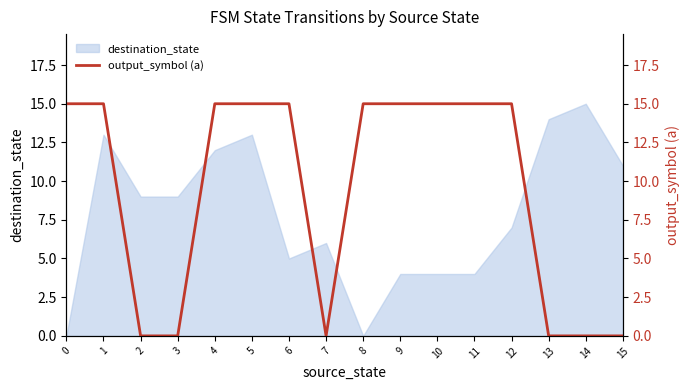

How many positive values are there?

10